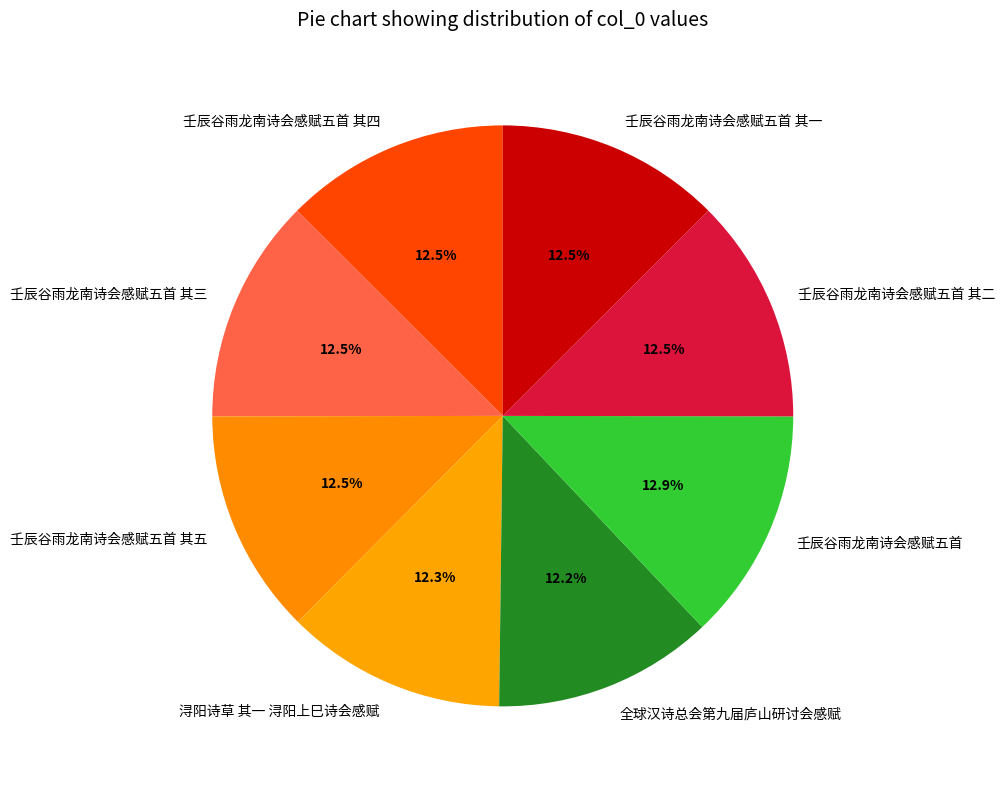

To the nearest percent, what is the average slice percentage?

12%